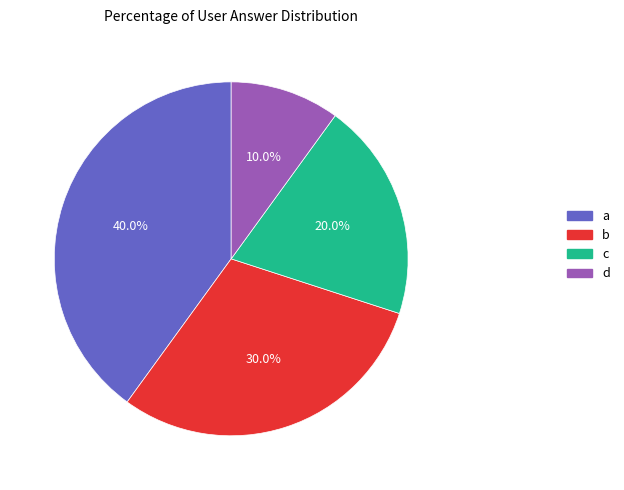

Does d account for over 50% of the chart?

No